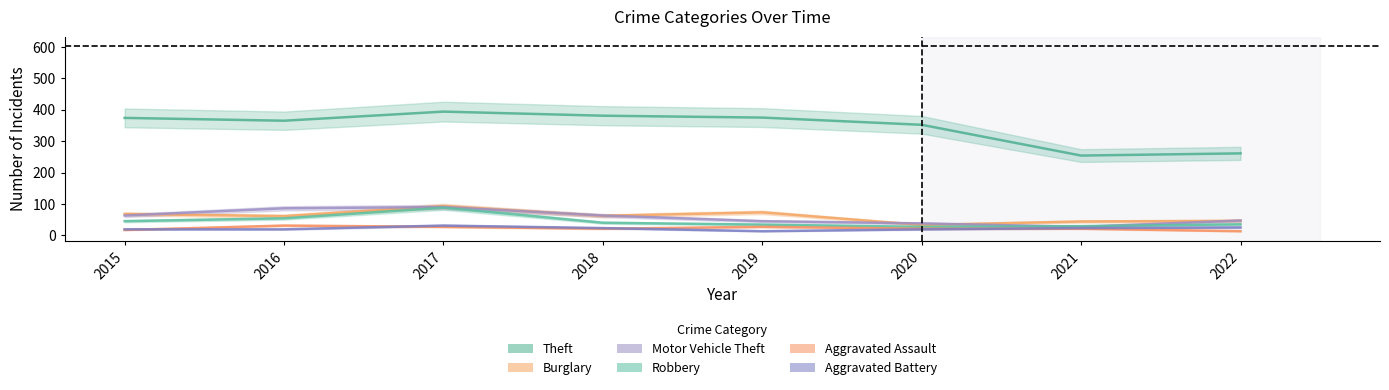

What is the spread (max minus min) of values at 2020?

333